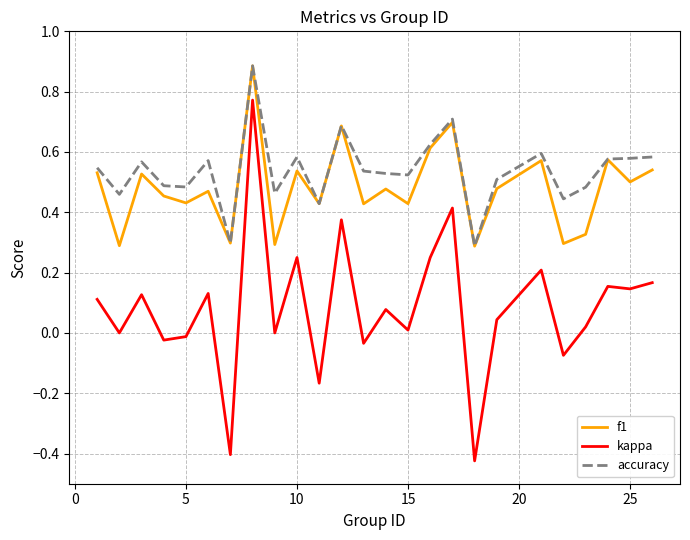

Which series has the widest spread of values?

kappa